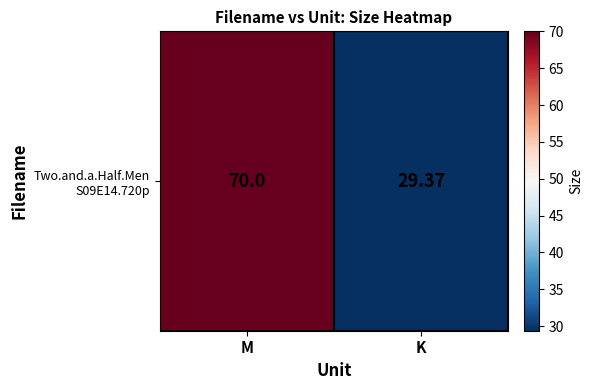

Reading left to right, extract all data points from this chart.

70.0	29.4